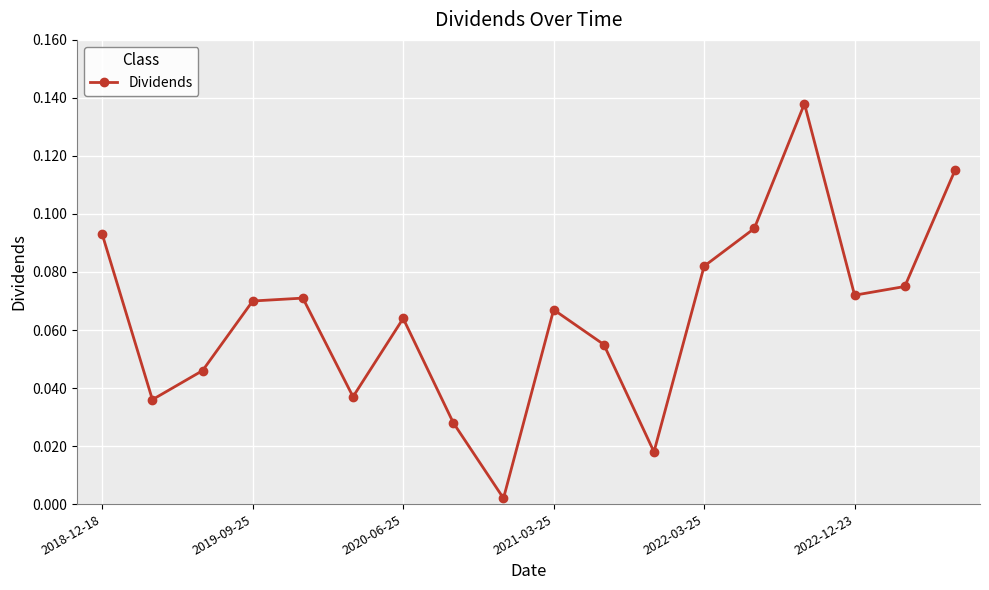

How many interior local peaks (higher than both neighbors) does the data have?

4